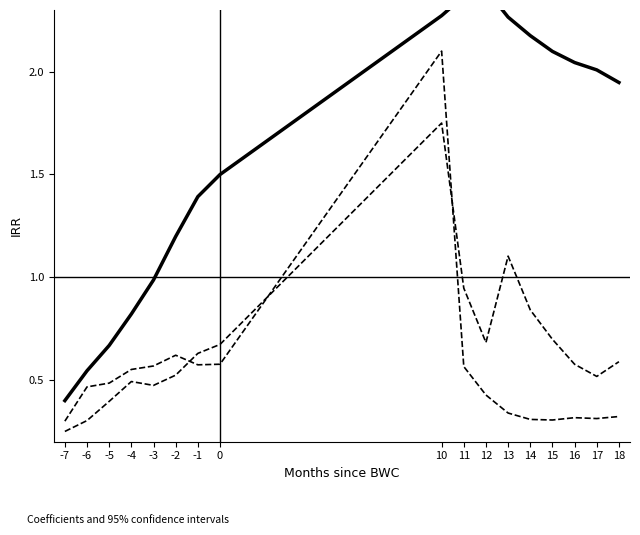

What is the total value across all series at -2?

2.3